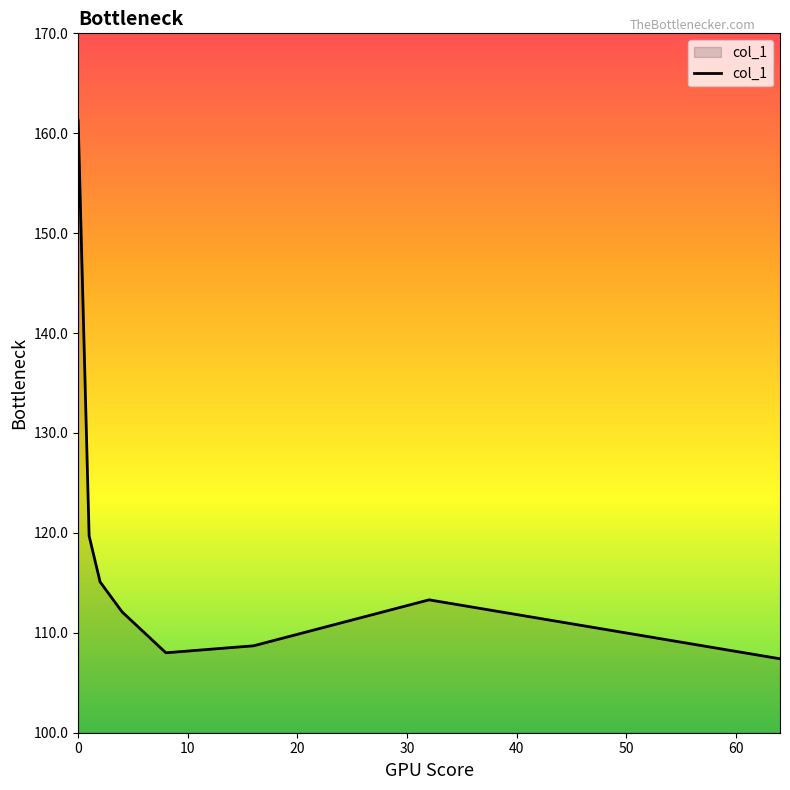

What is the difference between the second highest and minimum values?

12.3